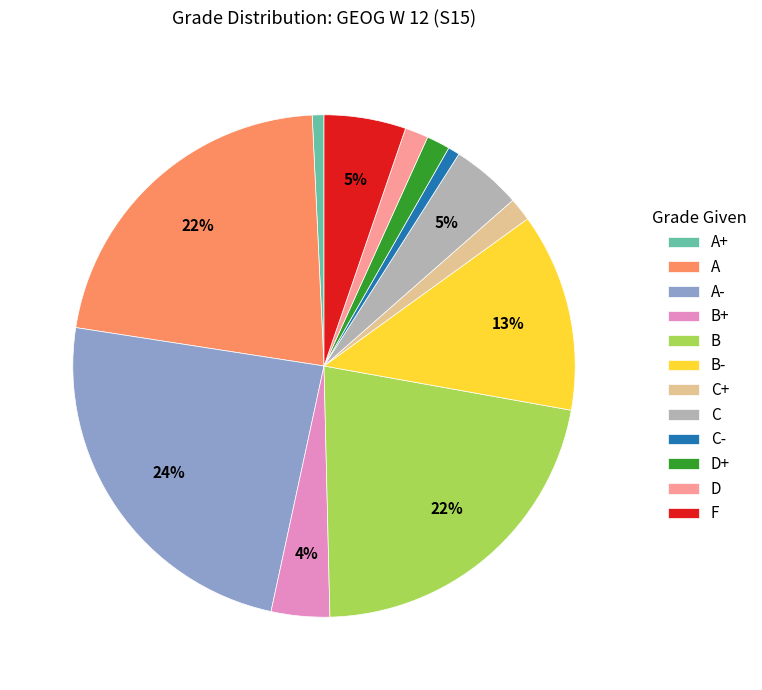

Does C+ account for over 50% of the chart?

No